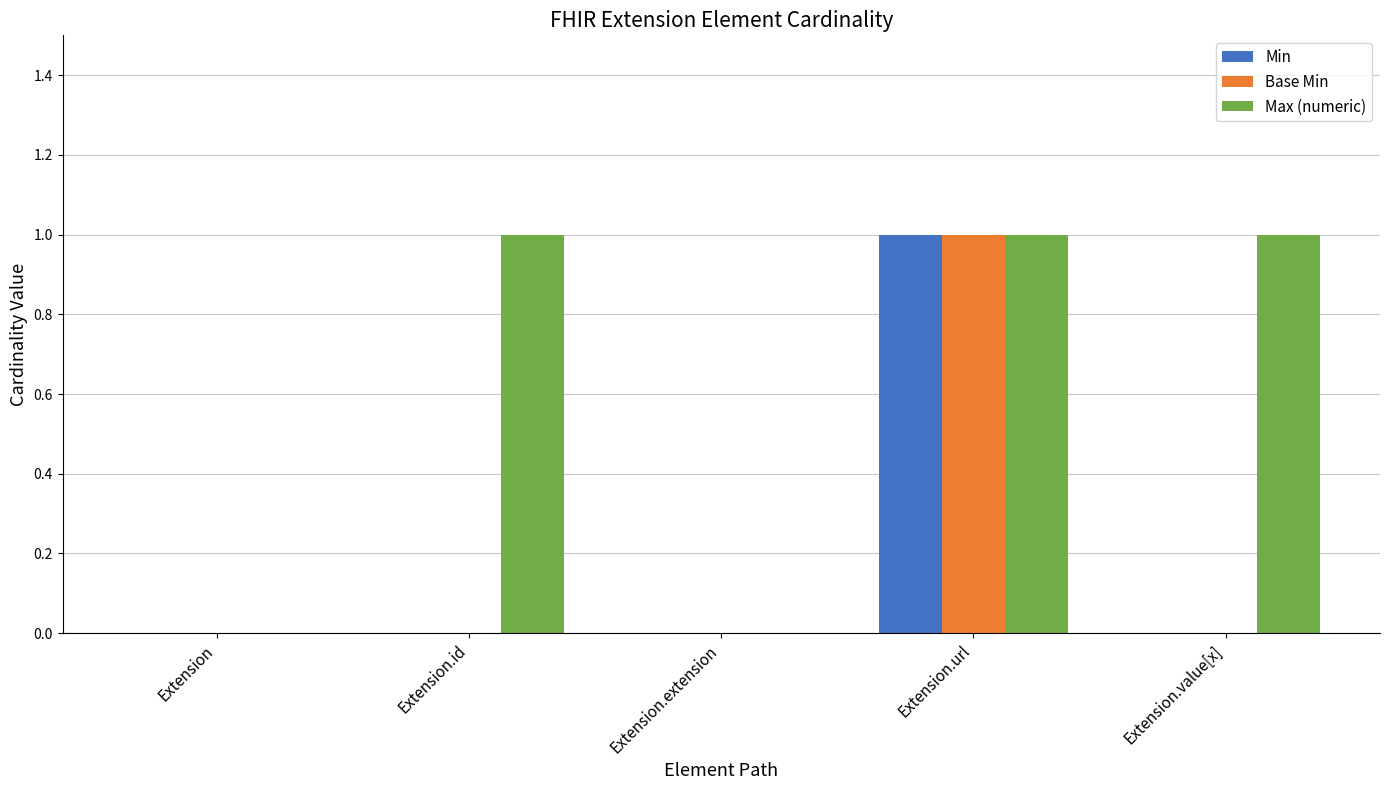

How many data points does each series have?

5